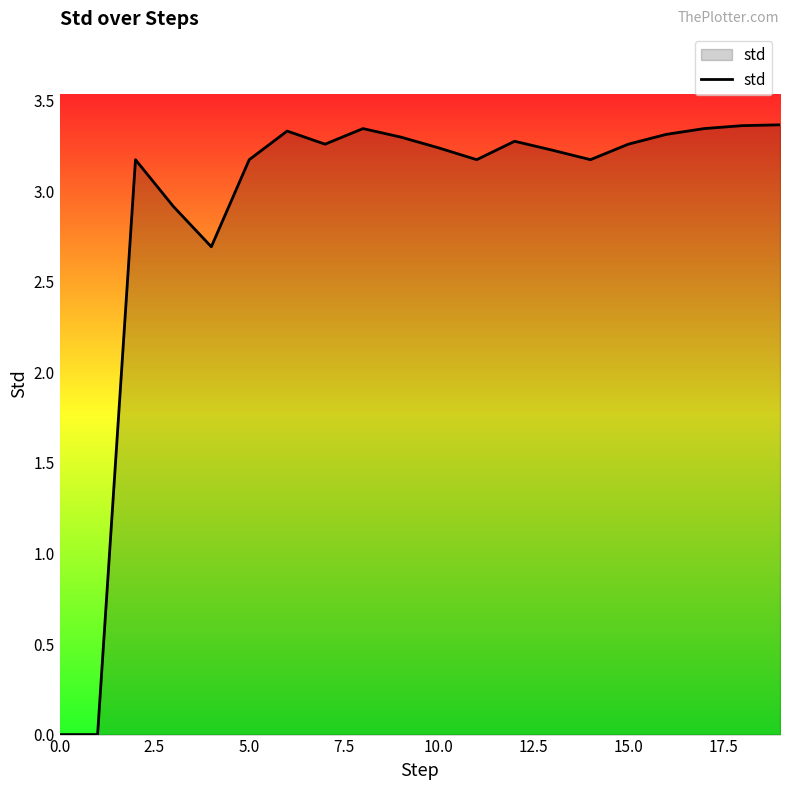

What is the average value?

2.9